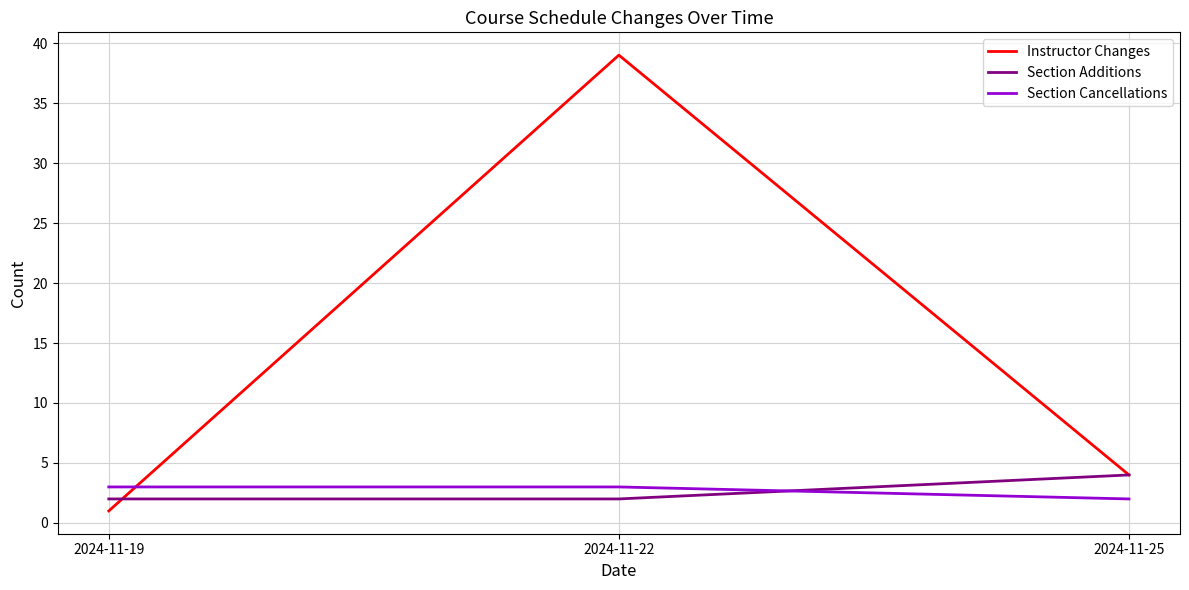

Reading left to right, extract all data points from this chart.

Instructor Changes: 1	39	4
Section Additions: 2	2	4
Section Cancellations: 3	3	2